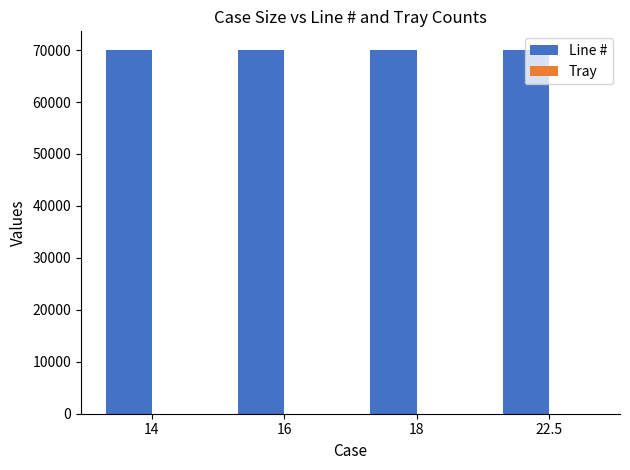

What is the maximum value shown in the chart?

70100